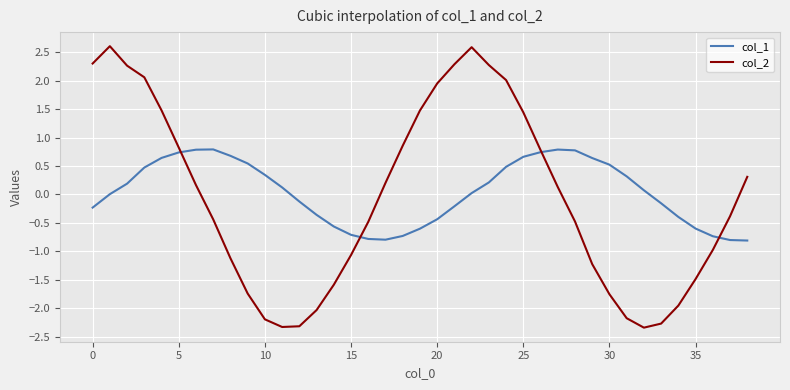

Rank the series by their maximum value, from highest to lowest.

col_2, col_1